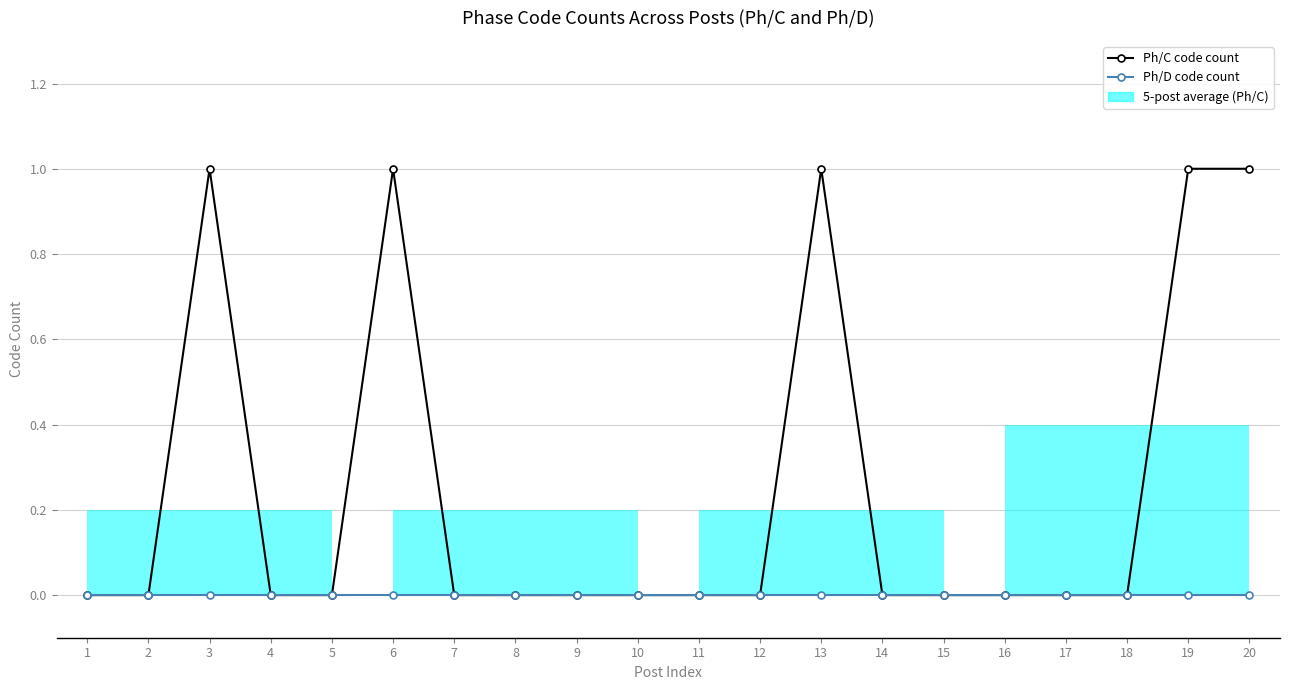

Is it true that Ph/C code count equals 1 at 13?

True